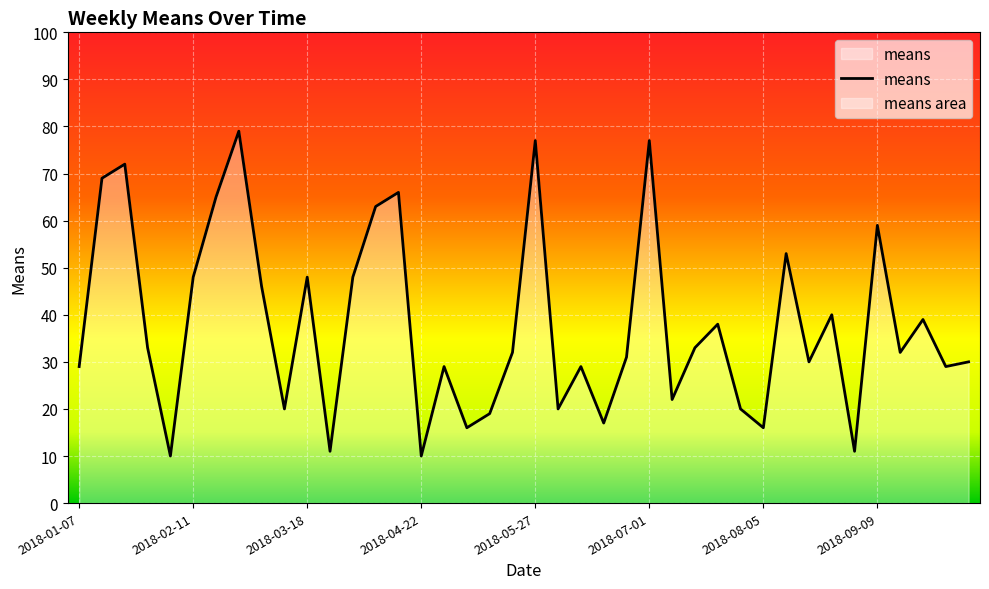

How many data points does each series have?

40